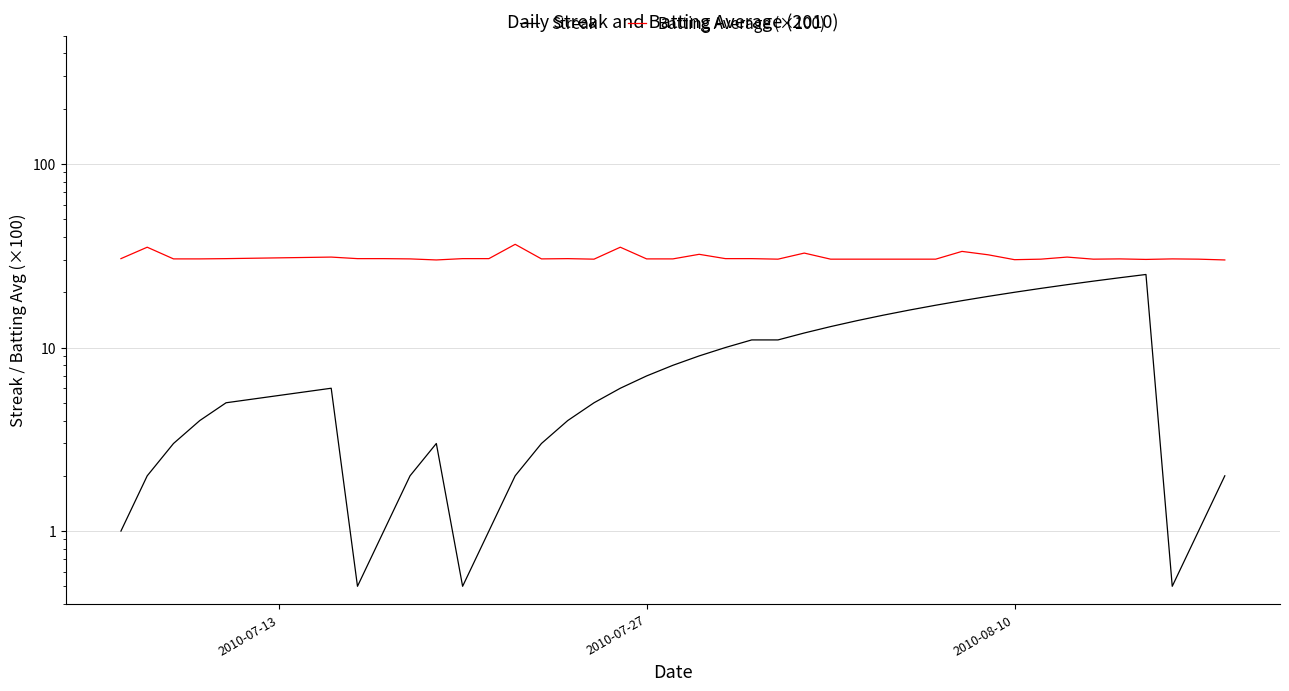

What is the greatest value displayed?

36.5